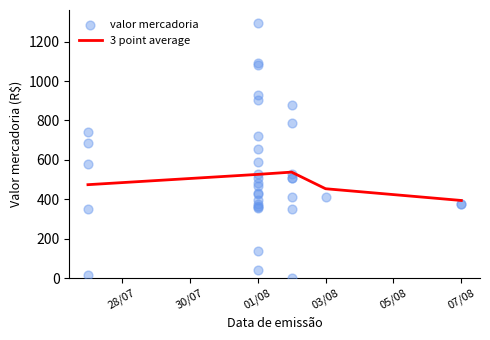

Which series contains the lowest Y value?

valor_mercadoria